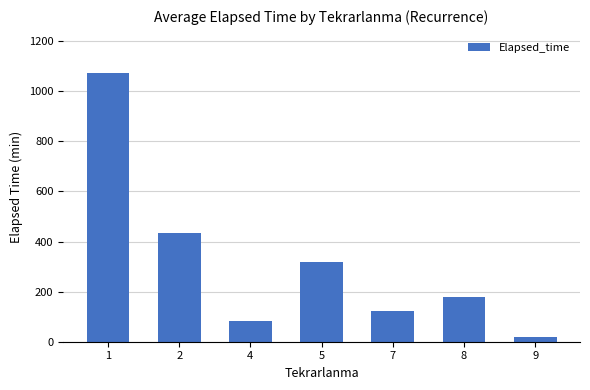

Reading left to right, what are all the values shown in this chart?

1=1072.5	2=433.3	4=82.5	5=320.0	7=122.5	8=177.5	9=20.0